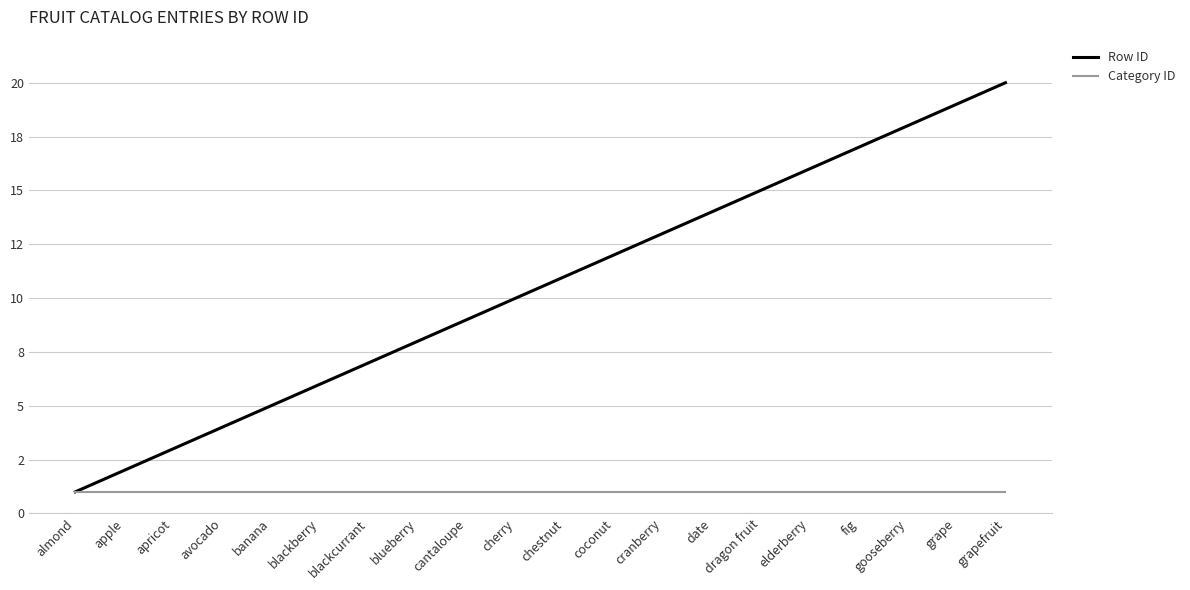

Is this an area chart (filled region under the line)?

No